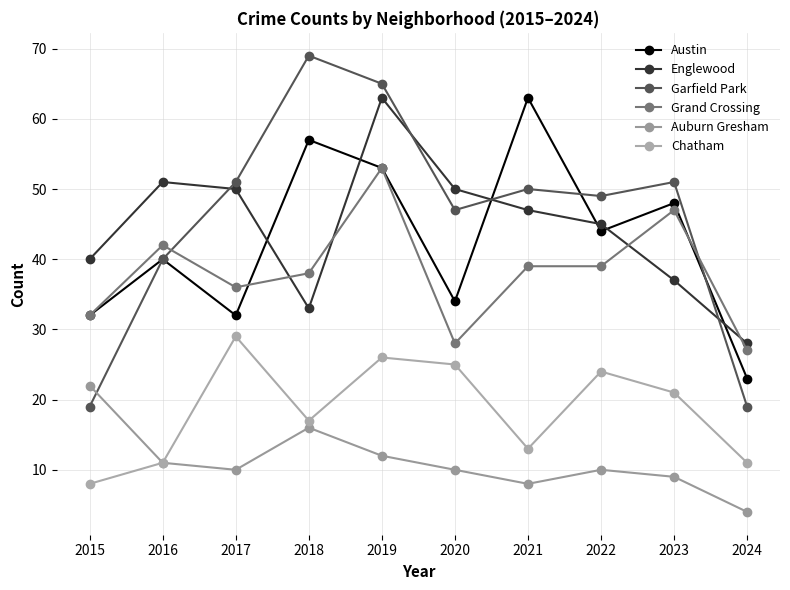

Reading left to right, transcribe all the data shown in this chart.

Austin: 2015=32	2016=40	2017=32	2018=57	2019=53	2020=34	2021=63	2022=44	2023=48	2024=23
Englewood: 2015=40	2016=51	2017=50	2018=33	2019=63	2020=50	2021=47	2022=45	2023=37	2024=28
Garfield Park: 2015=19	2016=40	2017=51	2018=69	2019=65	2020=47	2021=50	2022=49	2023=51	2024=19
Grand Crossing: 2015=32	2016=42	2017=36	2018=38	2019=53	2020=28	2021=39	2022=39	2023=47	2024=27
Auburn Gresham: 2015=22	2016=11	2017=10	2018=16	2019=12	2020=10	2021=8	2022=10	2023=9	2024=4
Chatham: 2015=8	2016=11	2017=29	2018=17	2019=26	2020=25	2021=13	2022=24	2023=21	2024=11